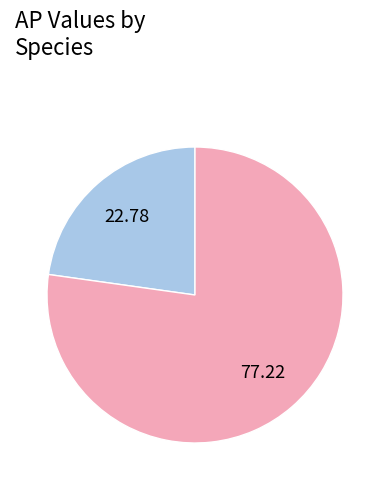

How many slices are in this pie chart?

2